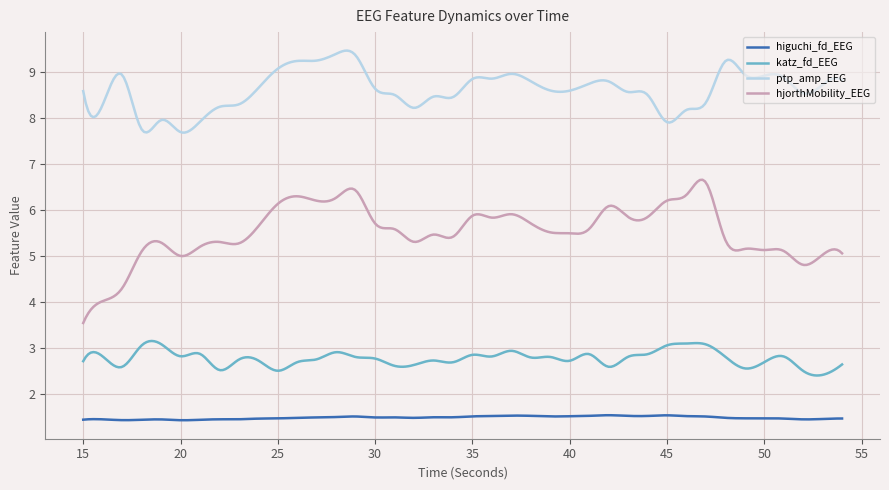

Which series has the widest spread of values?

hjorthMobility_EEG